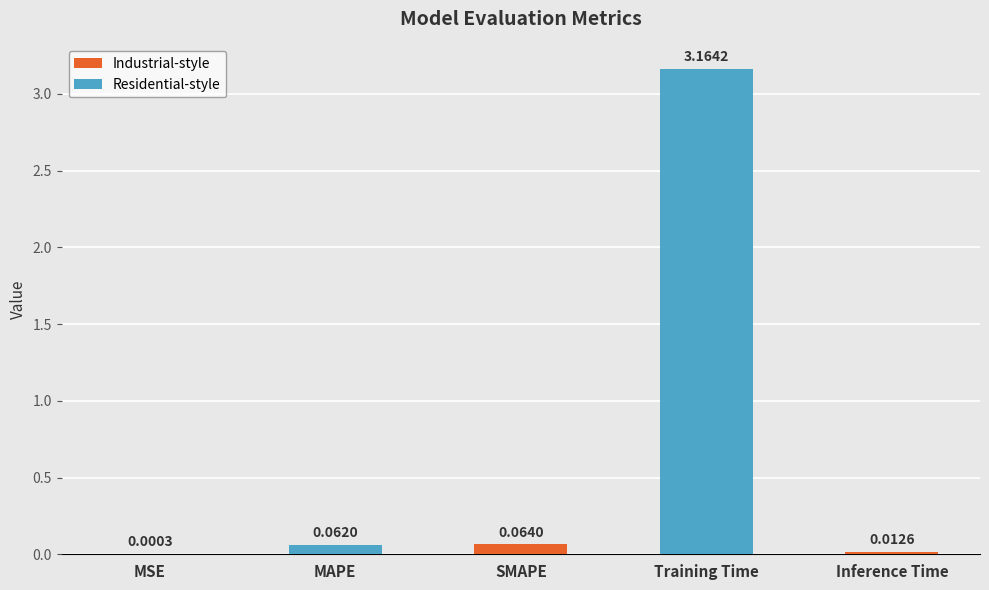

At which label is the value closest to 1?

SMAPE